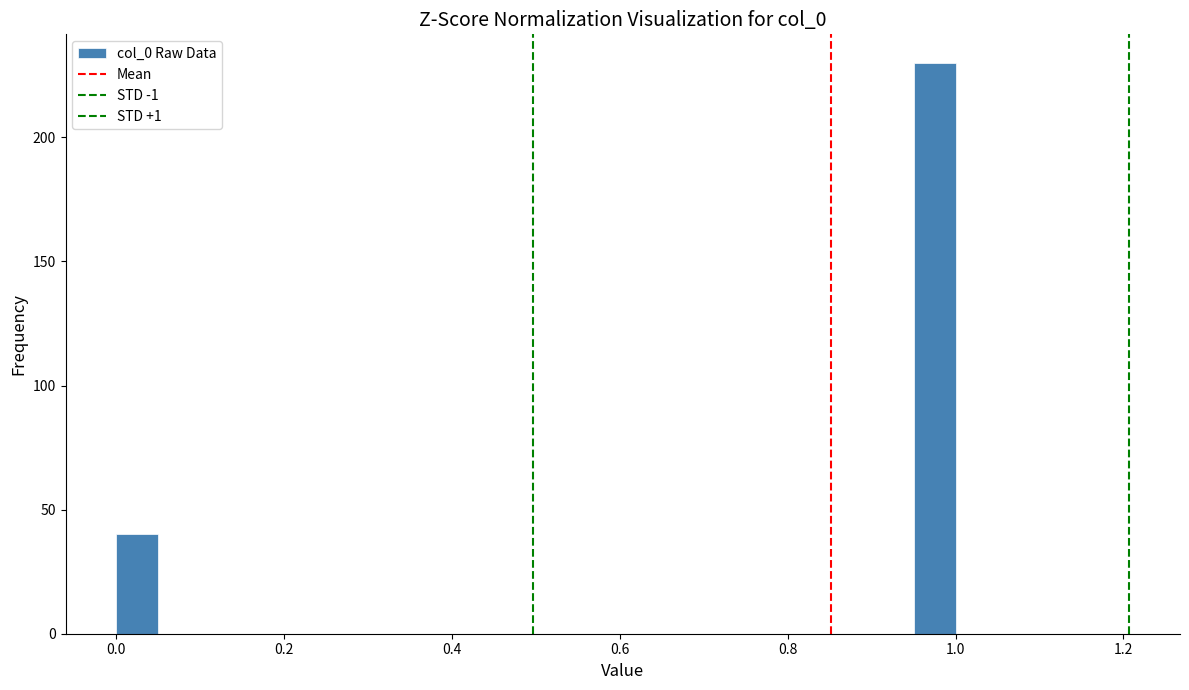

Around what value on the x-axis is the tallest bar? Give the approximate position of its centre, as read against the axis.

0.98